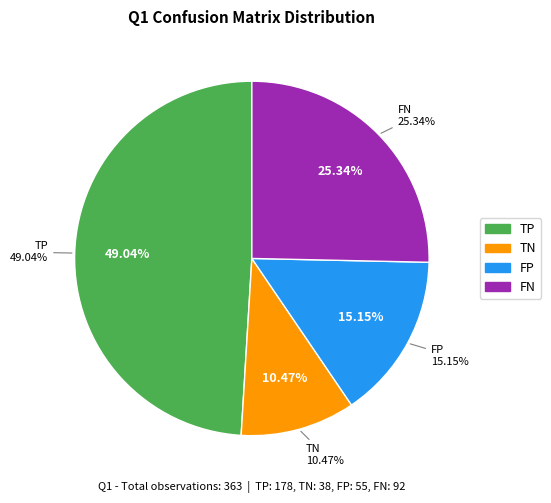

To the nearest percent, what is the average slice percentage?

25%